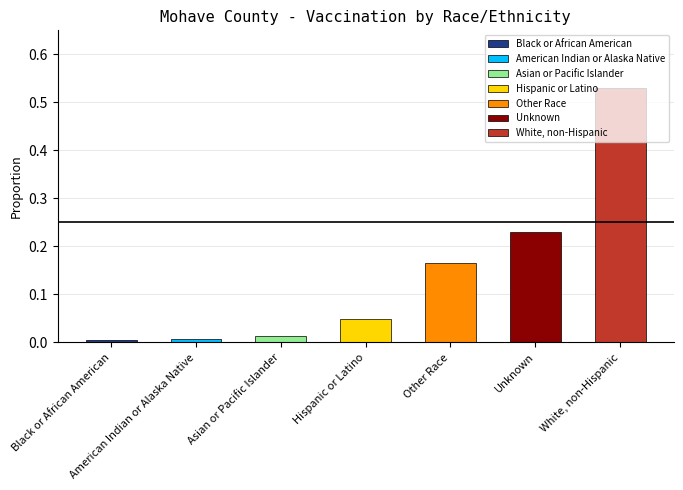

Reading left to right, transcribe all the data shown in this chart.

Black or African American=0.0	American Indian or Alaska Native=0.0	Asian or Pacific Islander=0.0	Hispanic or Latino=0.0	Other Race=0.2	Unknown=0.2	White, non-Hispanic=0.5